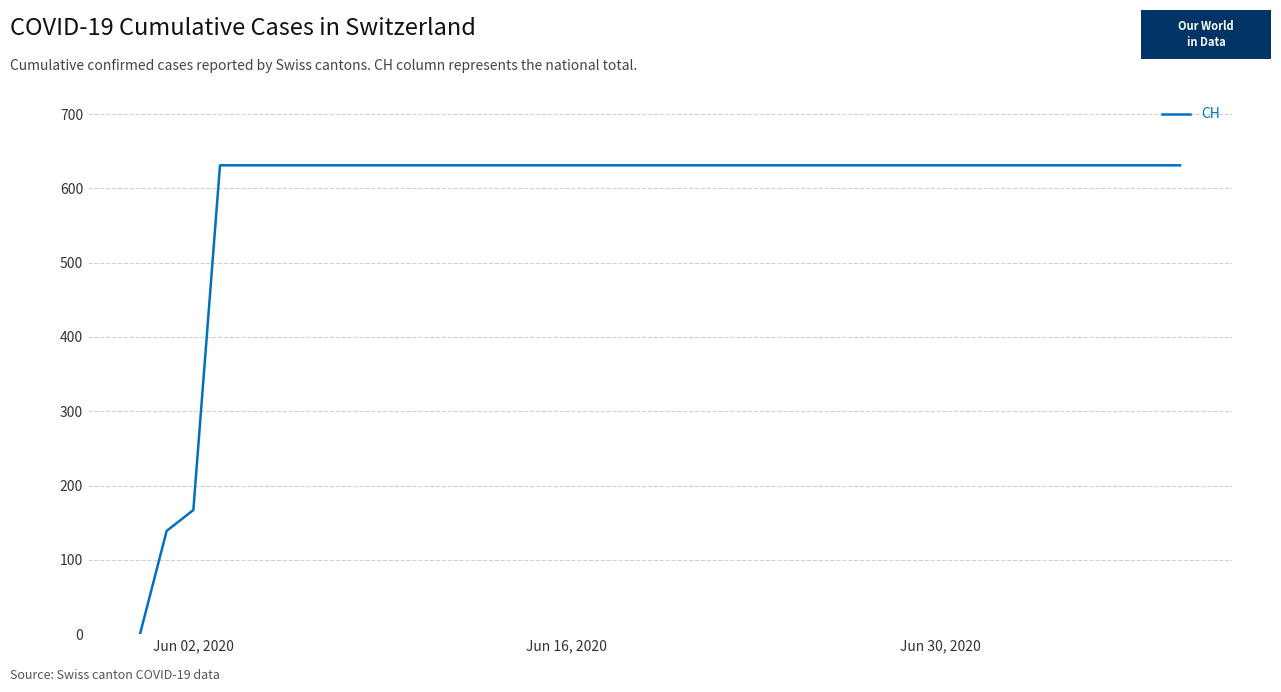

What is the difference between the maximum and minimum values?

631